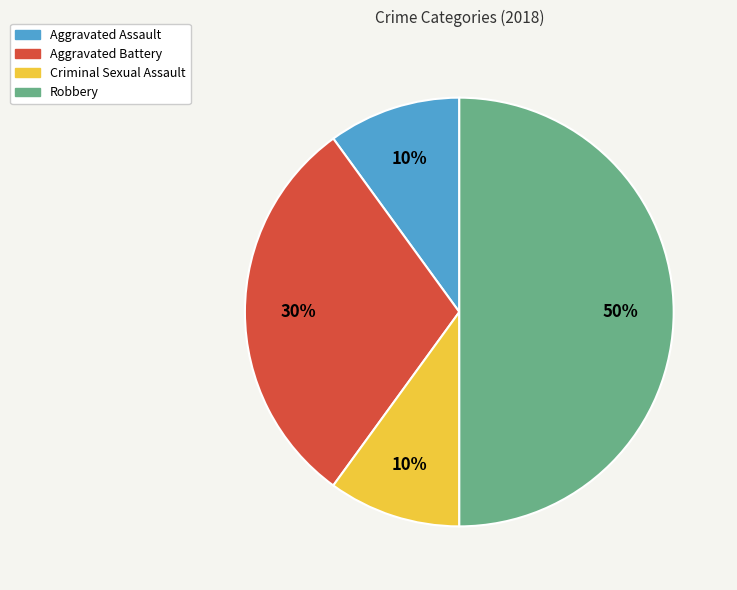

Approximately how many times larger is the value at Robbery compared to Criminal Sexual Assault?

5.0